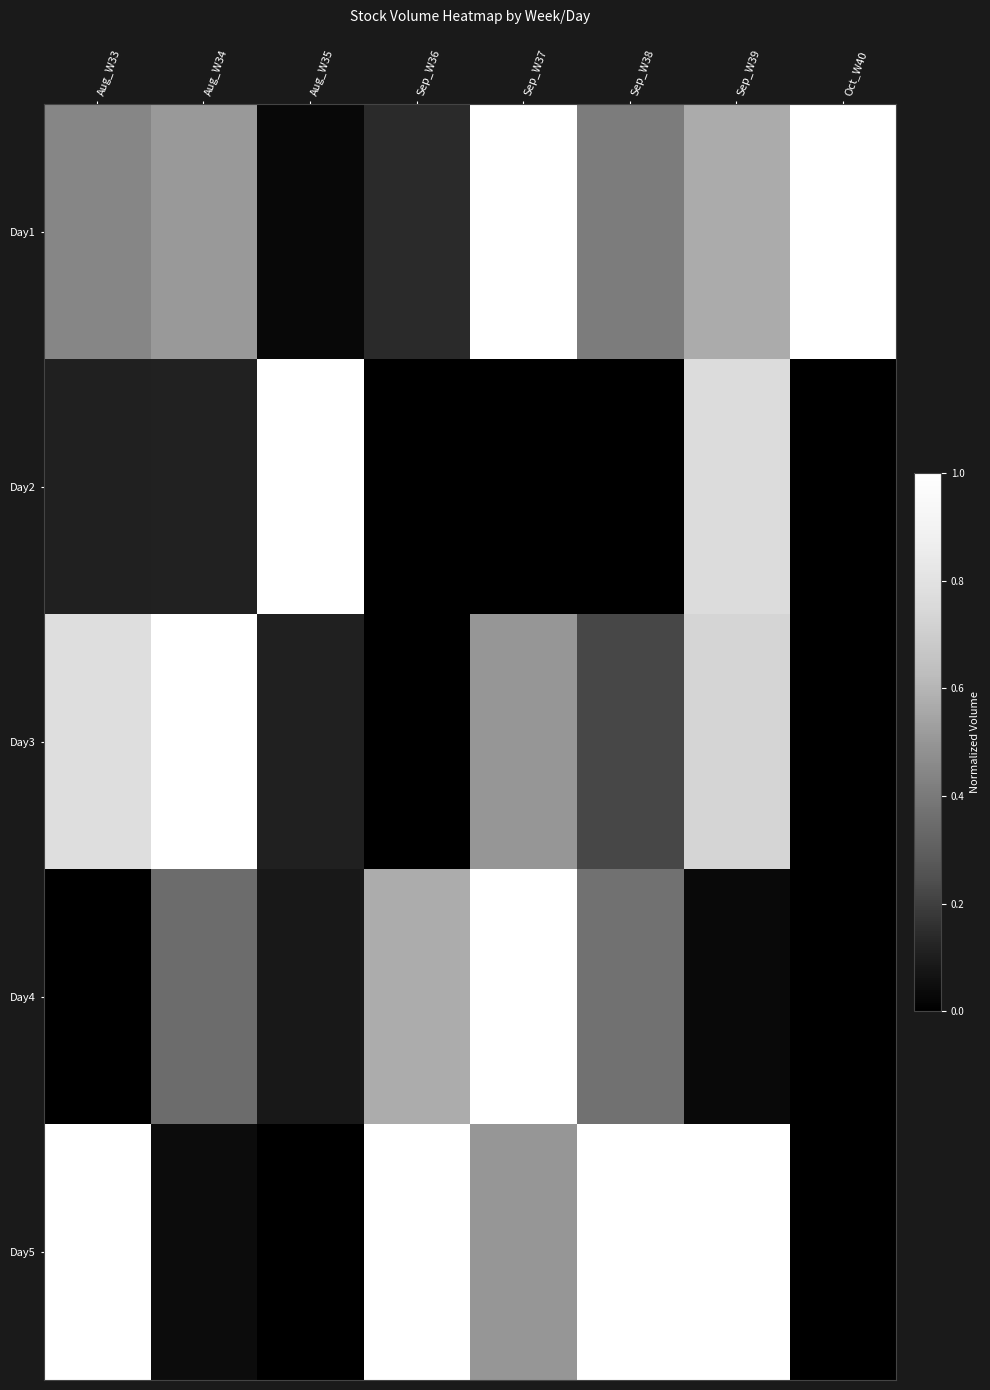

Which series has the largest total across all categories?

Day5